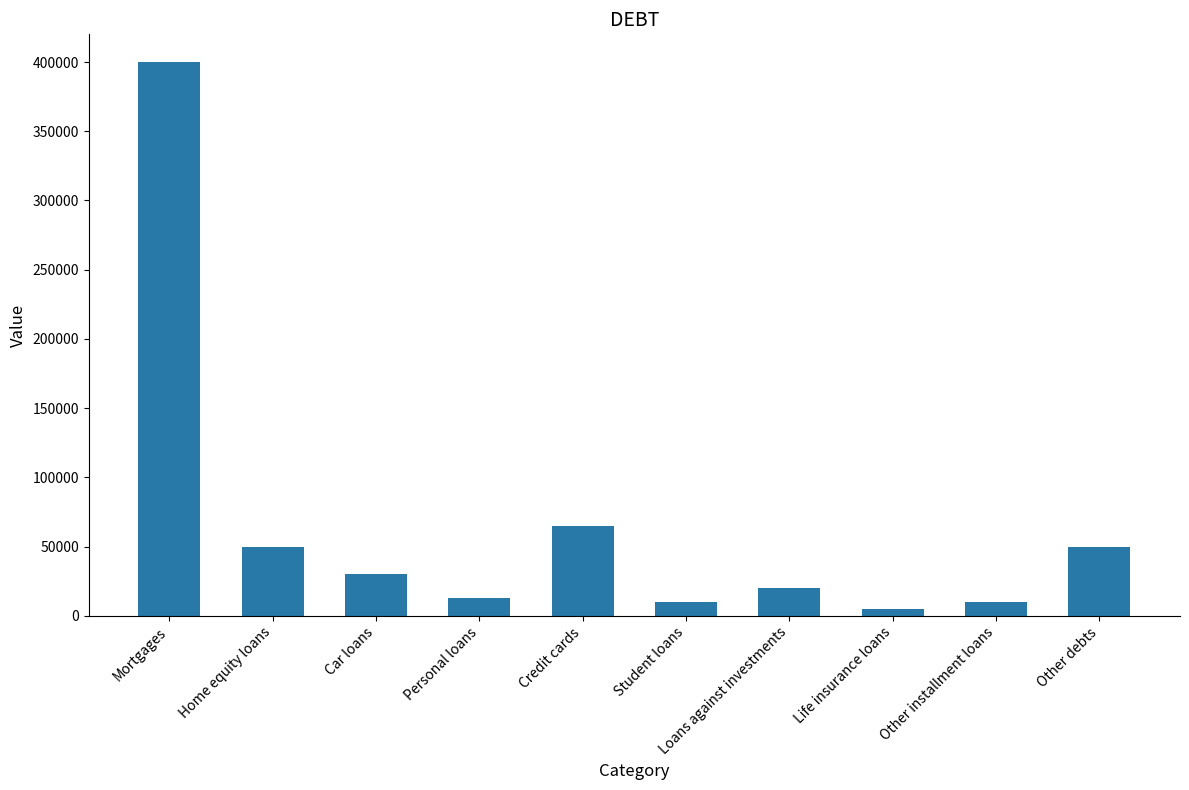

What position from the left is Personal loans?

4